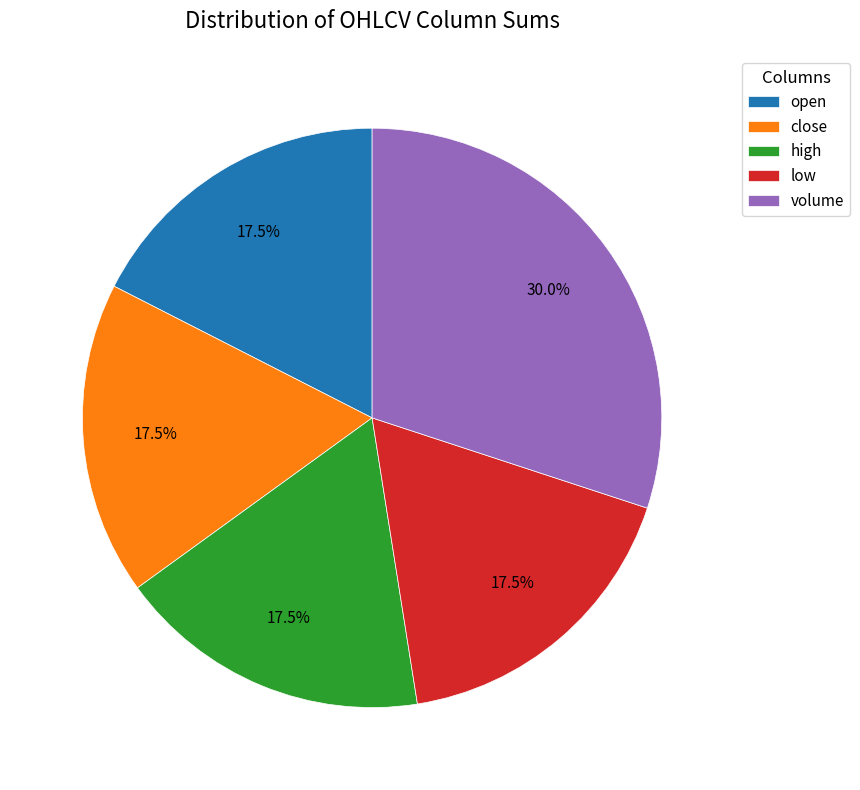

What percentage is NOT represented by volume?

70.0%